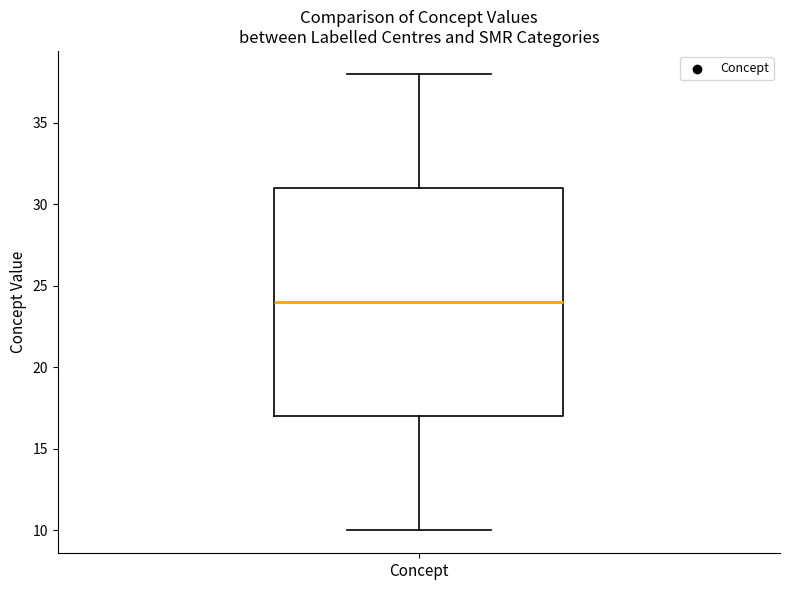

Read this box plot against the y-axis: the position of the median line, the range covered by the box, and the ends of both whiskers. The values are not printed on the chart, so give them approximately, as read against the axis.

median 24, box 17 to 31, whiskers 10 to 38